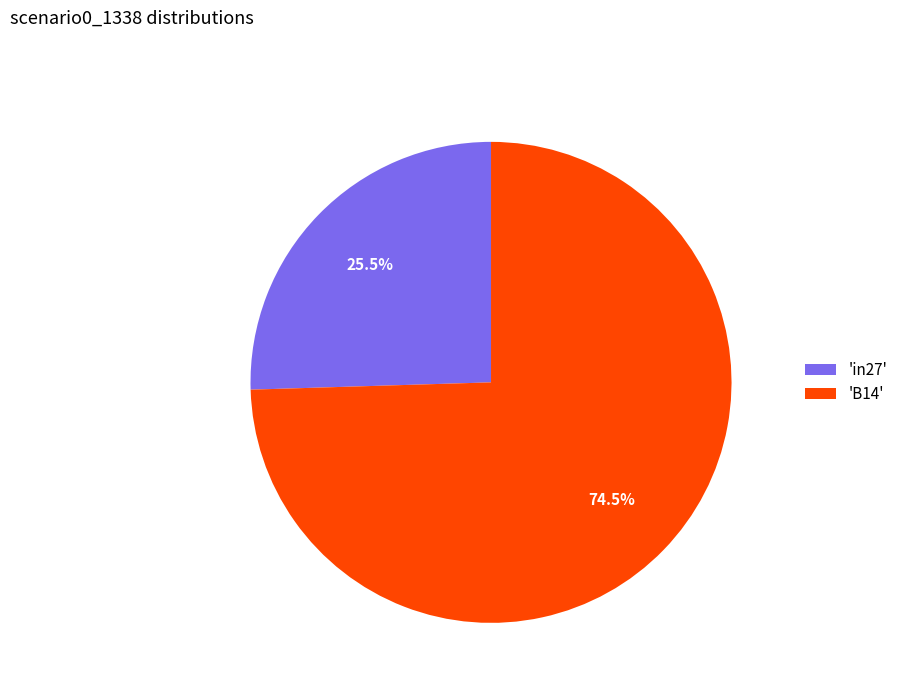

Which slice represents more than half of the pie?

'B14'